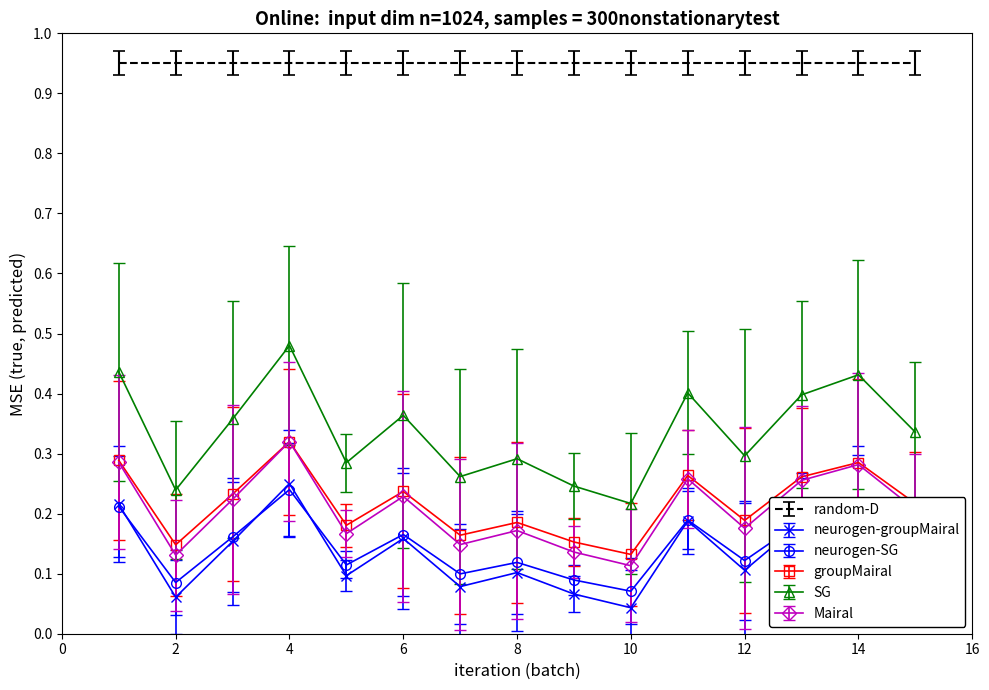

Which series has the largest range (max minus min)?

SG